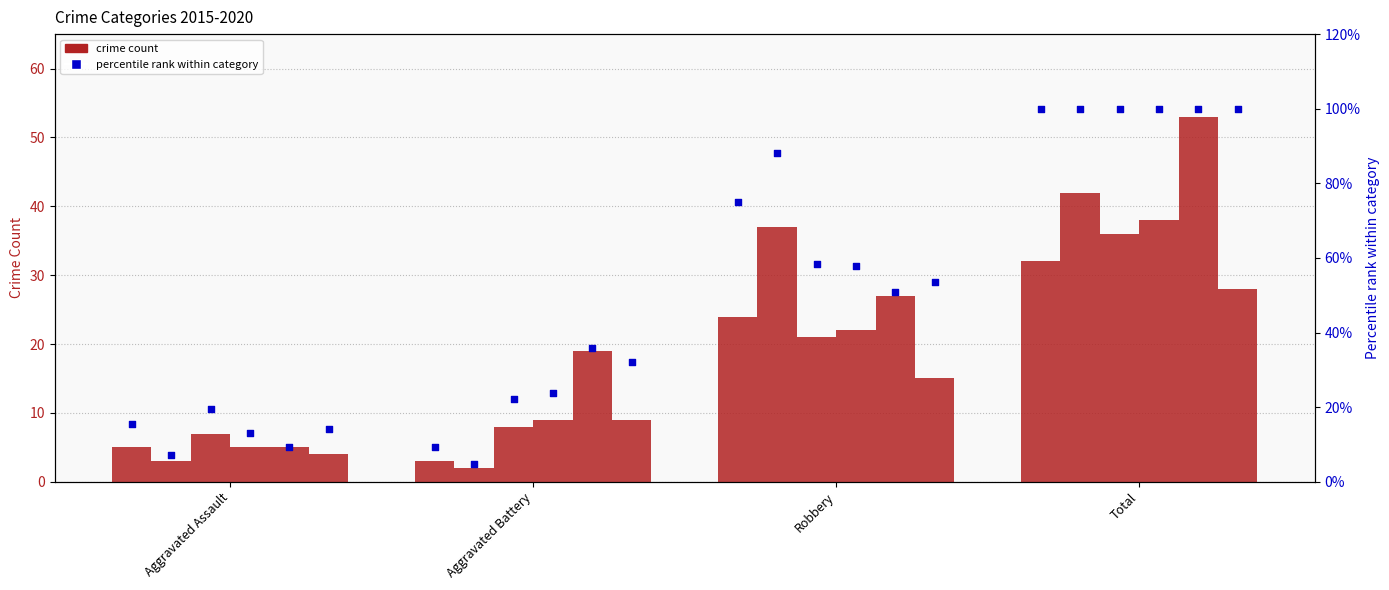

What is the ratio of the value at Robbery to the value at Total?

0.8